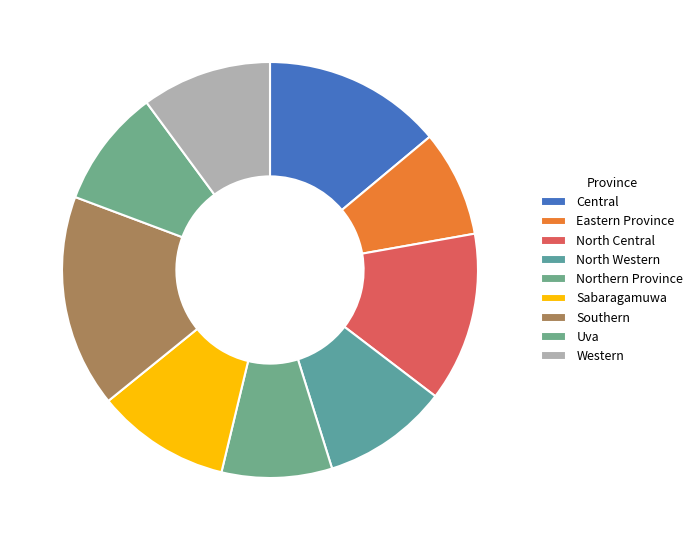

How many slices are in this pie chart?

9